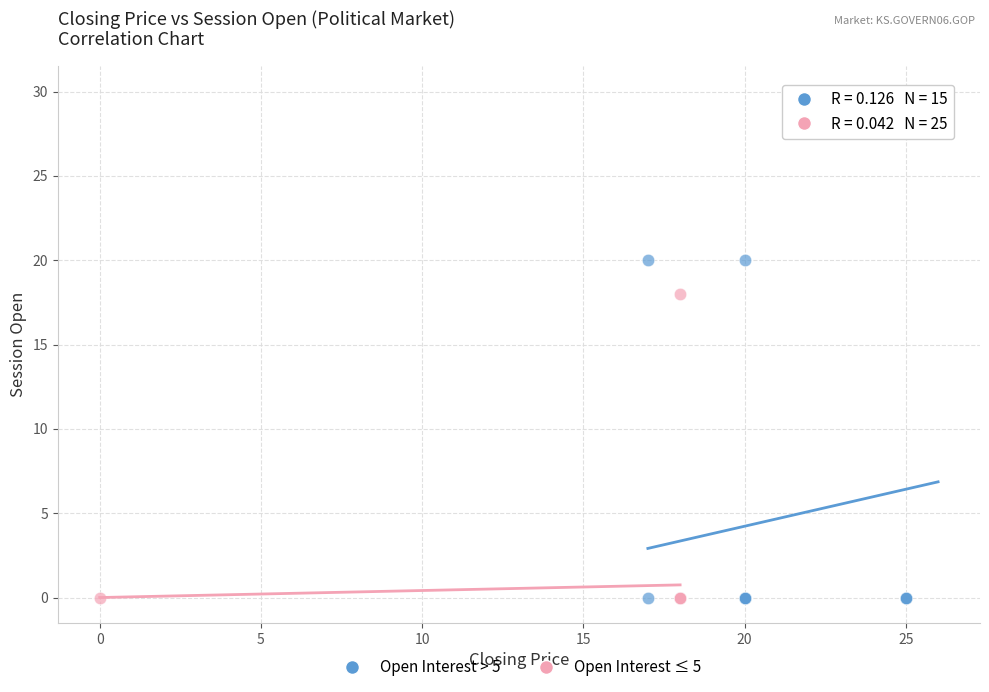

Which series contains the highest Y value?

Open Interest > 5